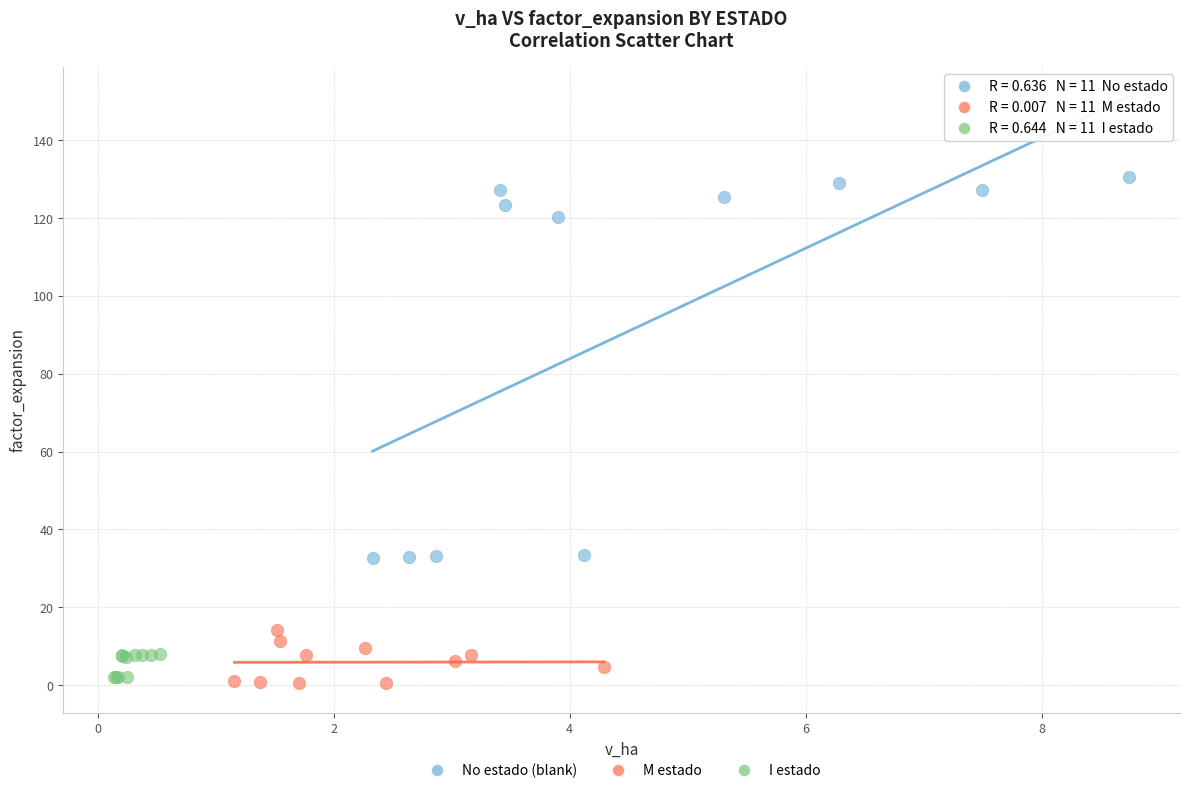

Which series has the widest spread of Y values?

No estado (blank)